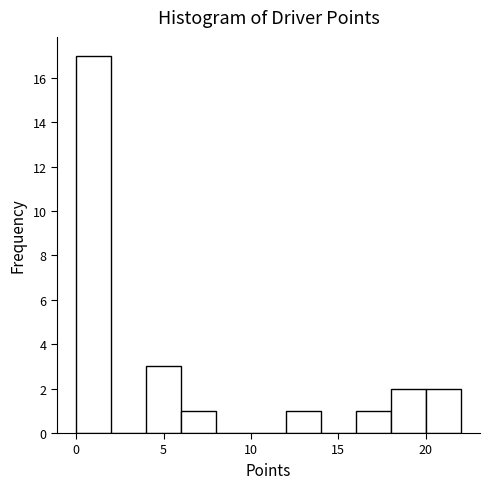

What is the height of the bar covering 16 to 18 on the x-axis? The values are not printed on the chart, so give them approximately, as read against the axis.

1